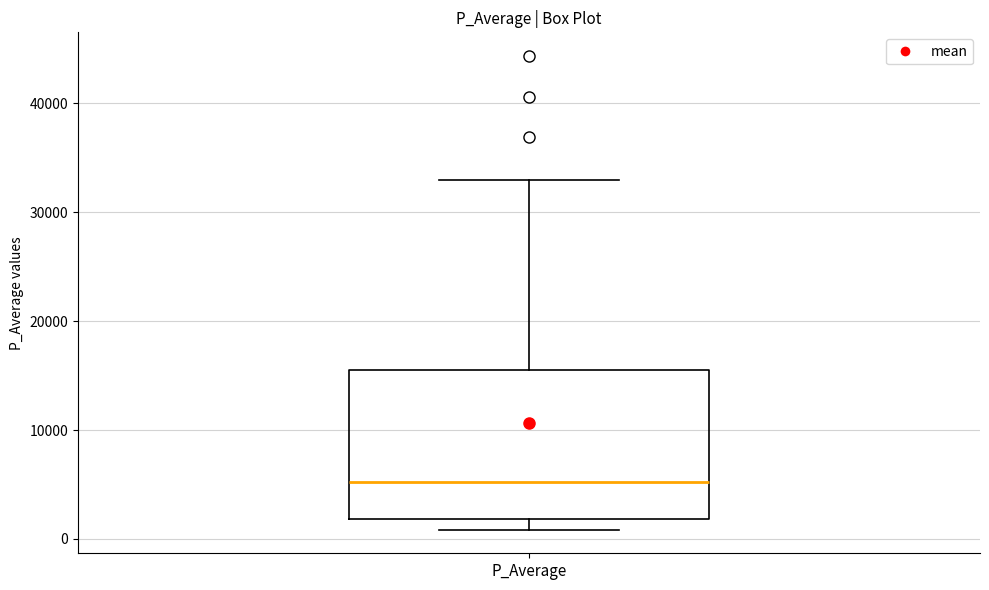

Read this box plot against the y-axis: the position of the median line, the range covered by the box, and the ends of both whiskers. The values are not printed on the chart, so give them approximately, as read against the axis.

median 5000, box 2000 to 16000, whiskers 1000 to 33000